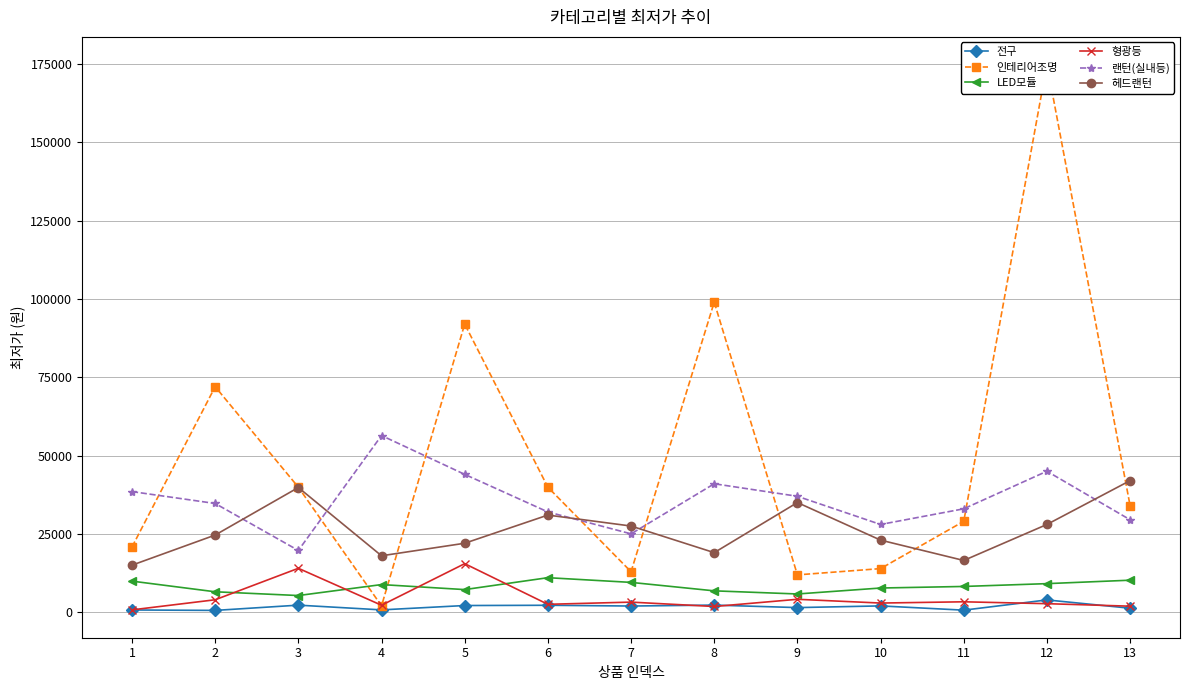

True or false: 랜턴(실내등) and 형광등 cross at least once.

False